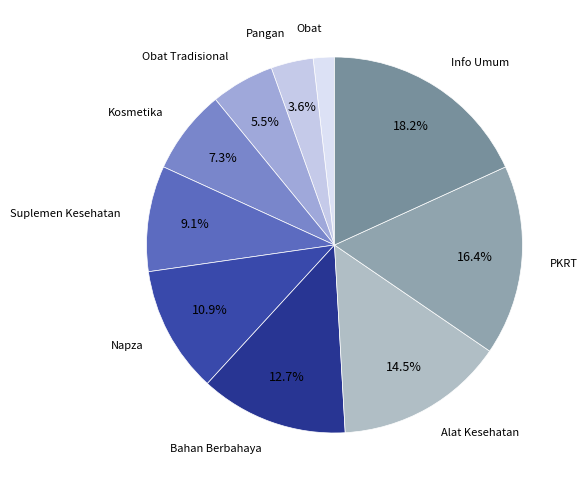

To the nearest percent, what is the combined percentage of Kosmetika and Pangan?

11%